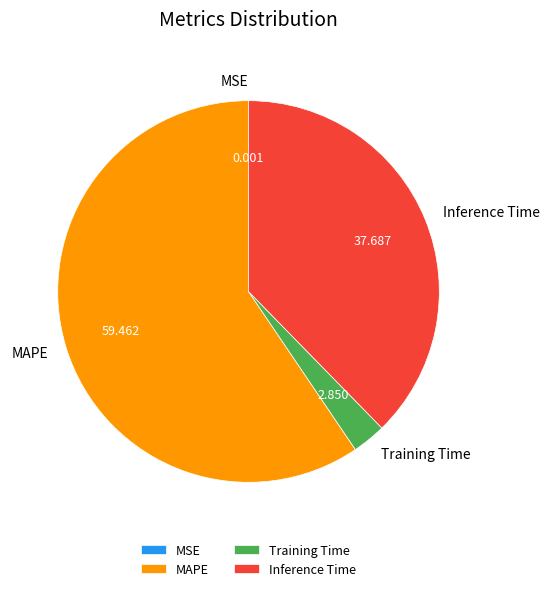

Is Inference Time the majority of the pie?

No